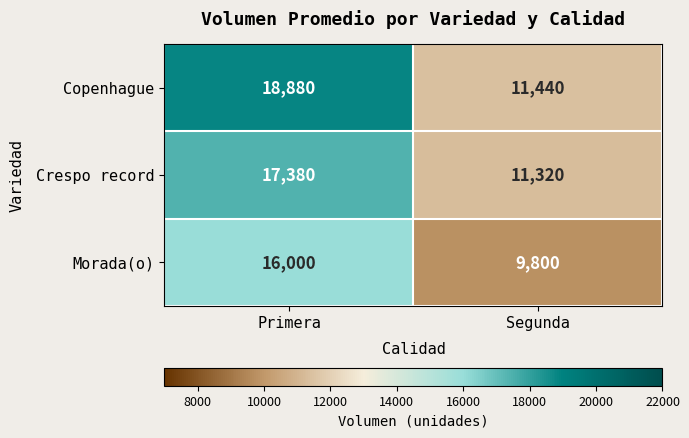

Reading right to left, transcribe all the data shown in this chart.

Copenhague: Segunda=11440	Primera=18880
Crespo record: Segunda=11320	Primera=17380
Morada(o): Segunda=9800	Primera=16000